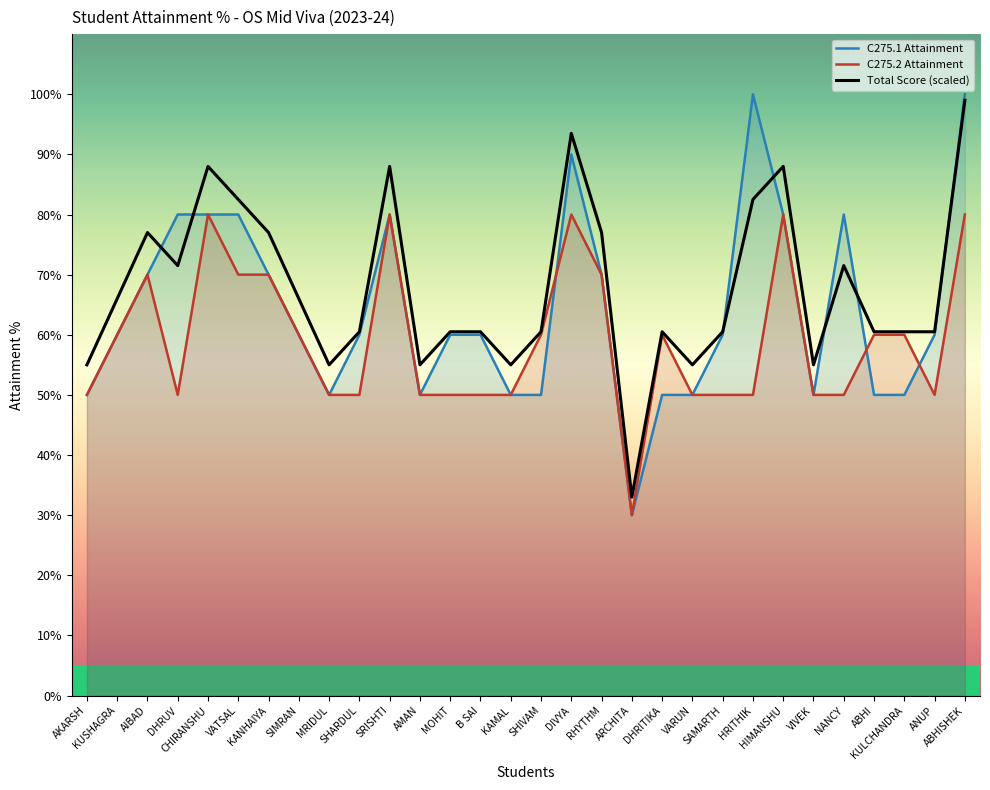

How many data points in C275.2 Attainment are less than 60?

15